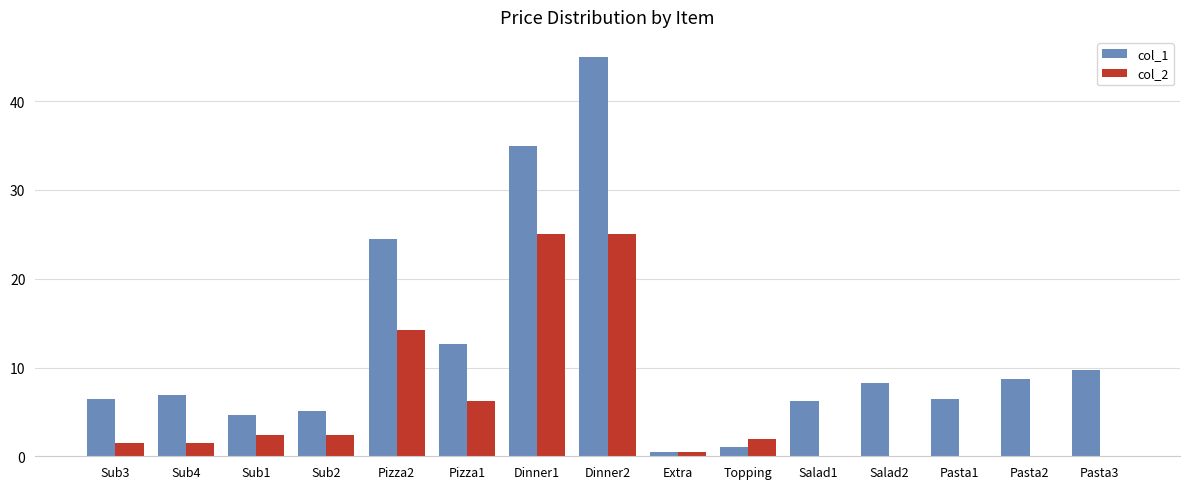

Is it true that col_2 equals 0.5 at Extra?

True